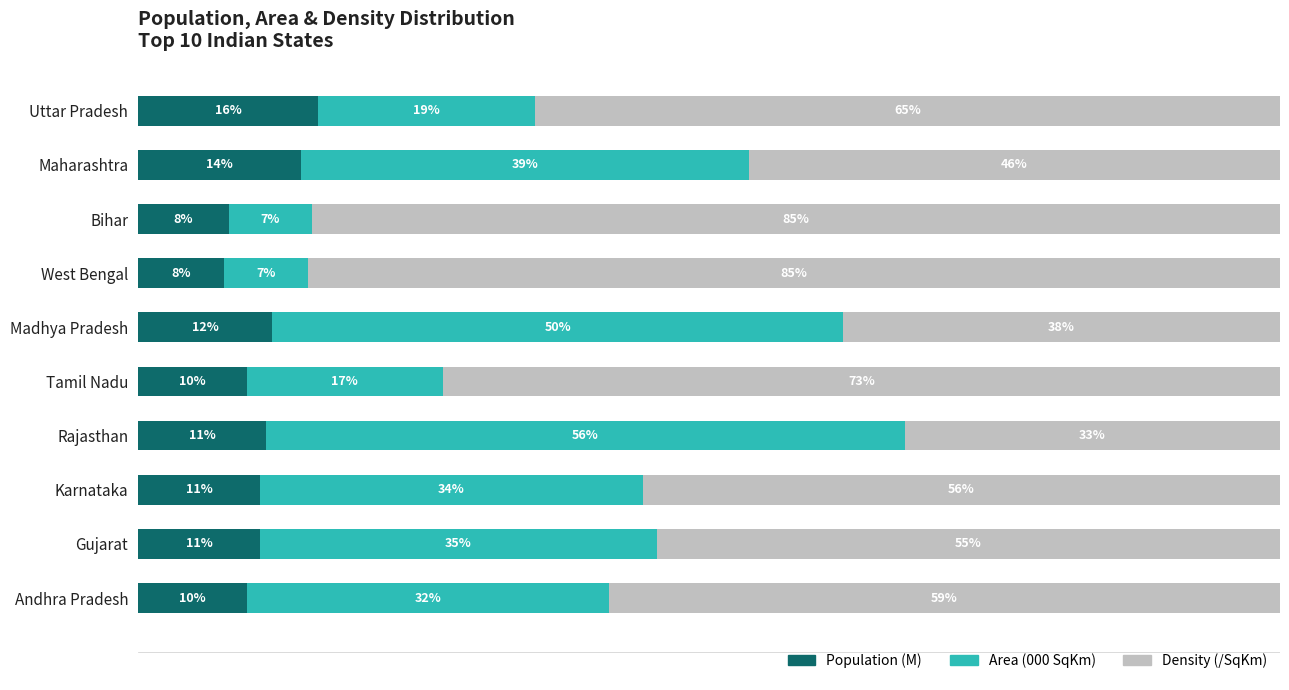

List the labels in order of Population (M) value, smallest first.

West Bengal, Bihar, Tamil Nadu, Andhra Pradesh, Karnataka, Gujarat, Rajasthan, Madhya Pradesh, Maharashtra, Uttar Pradesh